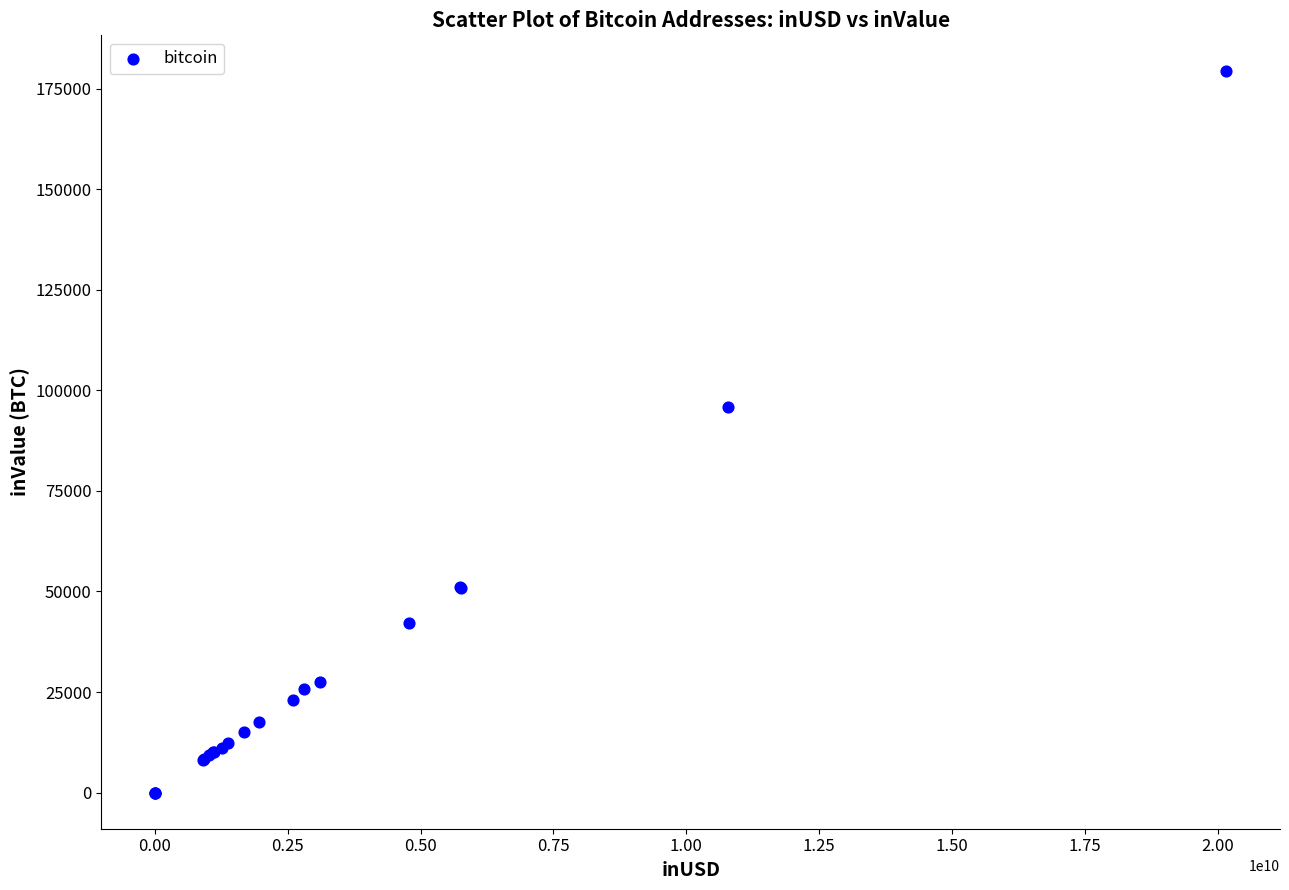

What Y value in the scatter plot is closest to 89629?

95770.3